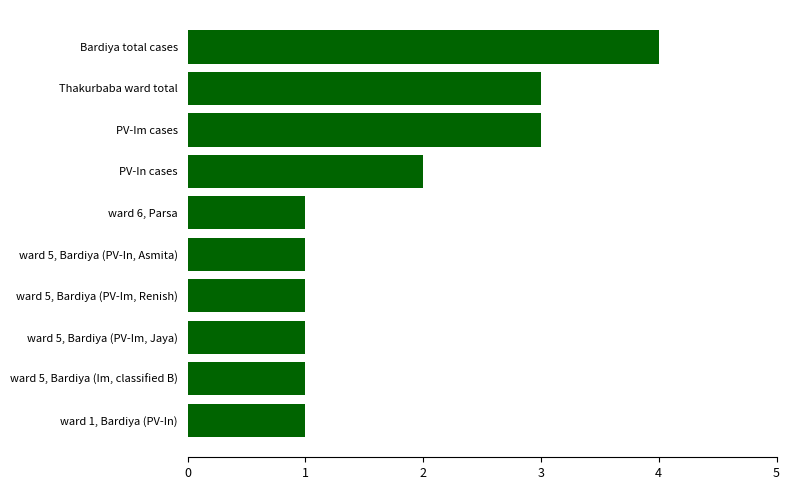

The value at PV-In cases is 2. True or false?

True